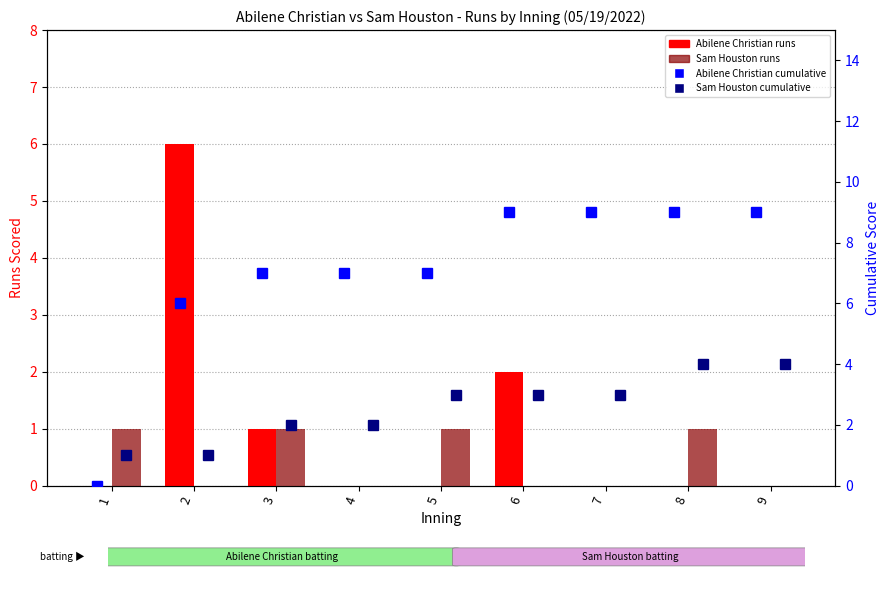

Which series has the widest spread of values?

Abilene Christian cumulative